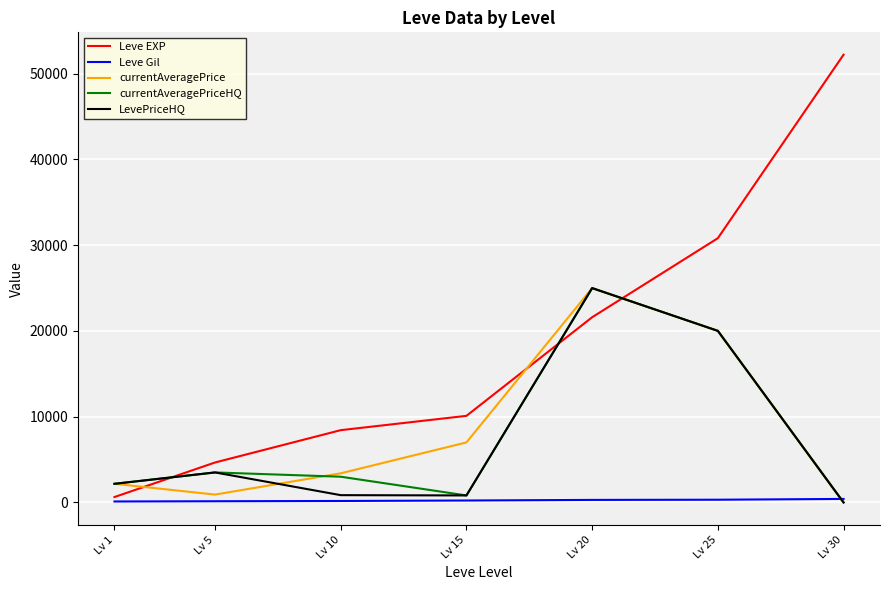

What is the maximum value shown in the chart?

52220.0